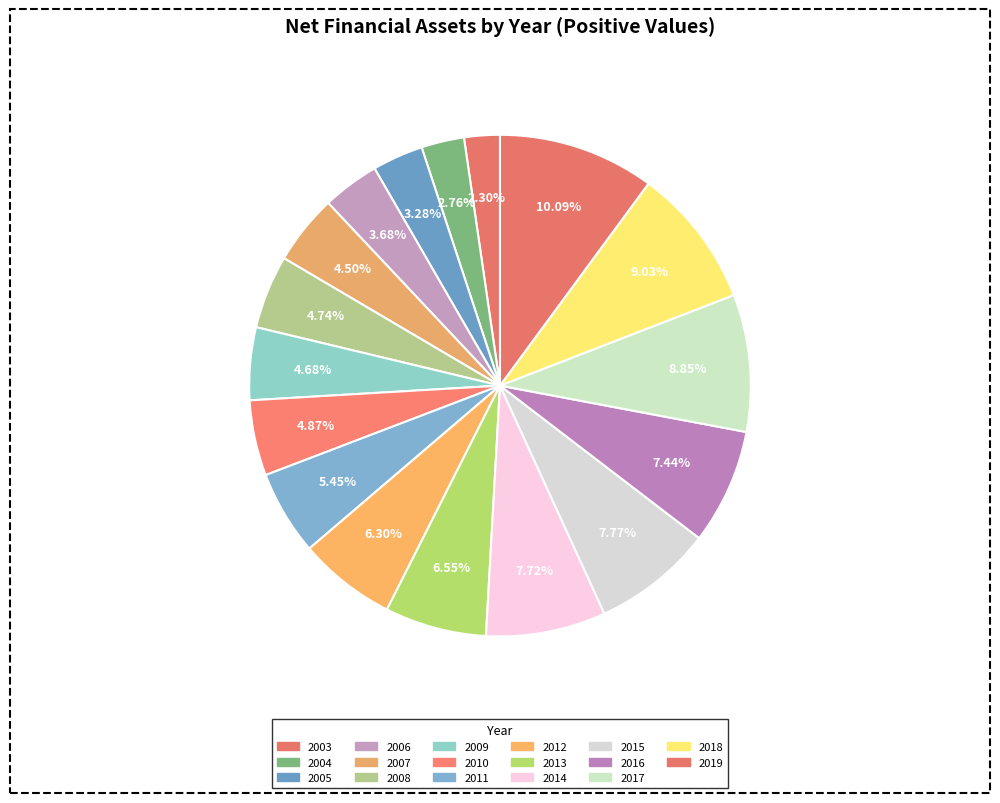

The 2006 slice represents 1% of the pie. True or false?

False